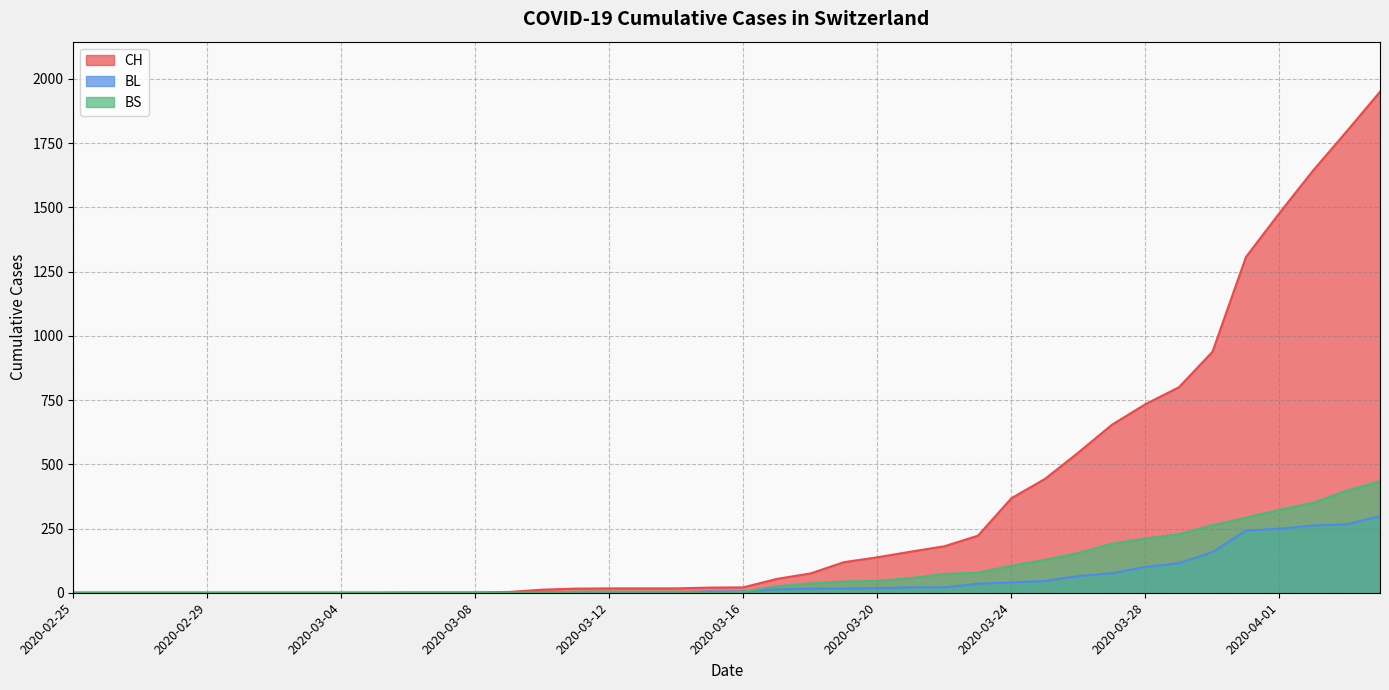

True or false: CH has a value of 1643 at 2020-04-02.

True